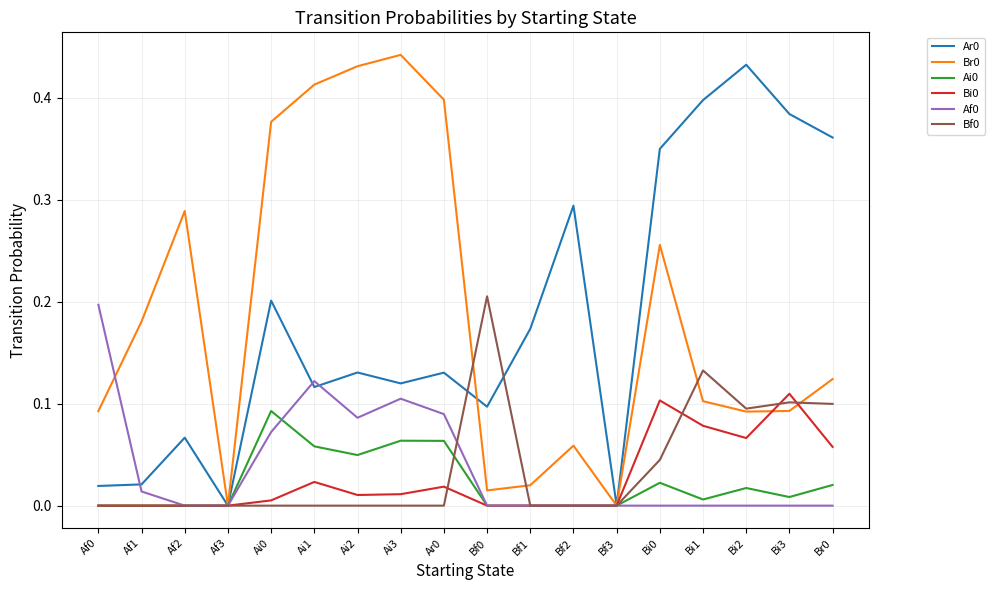

Is the value of Ar0 at Bi1 greater than the value of Af0 at Af2?

Yes